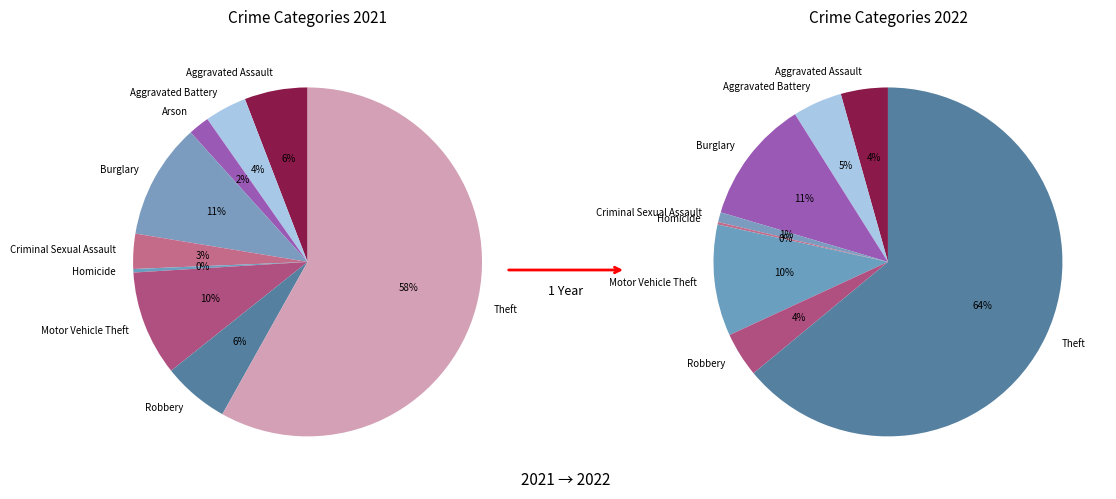

Approximately how many times larger is the value at Criminal Sexual Assault compared to Arson?

1.7